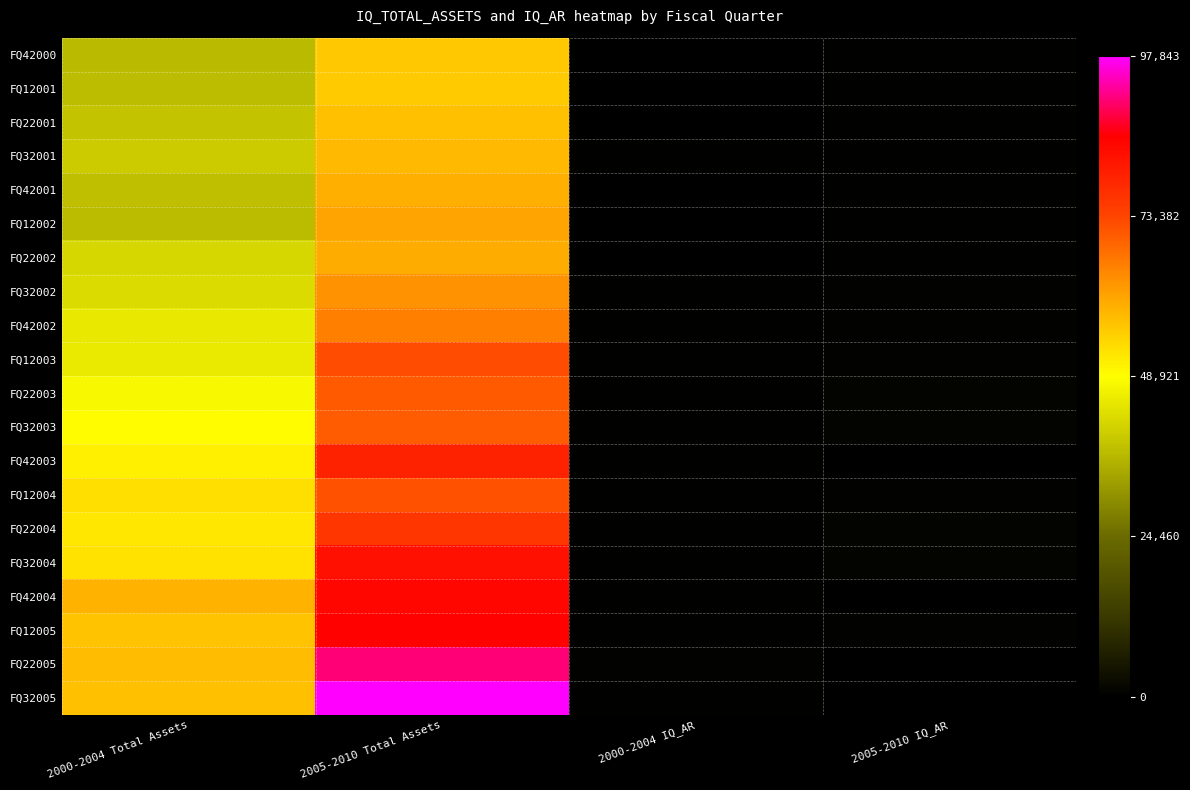

Count the number of data series in this chart.

20